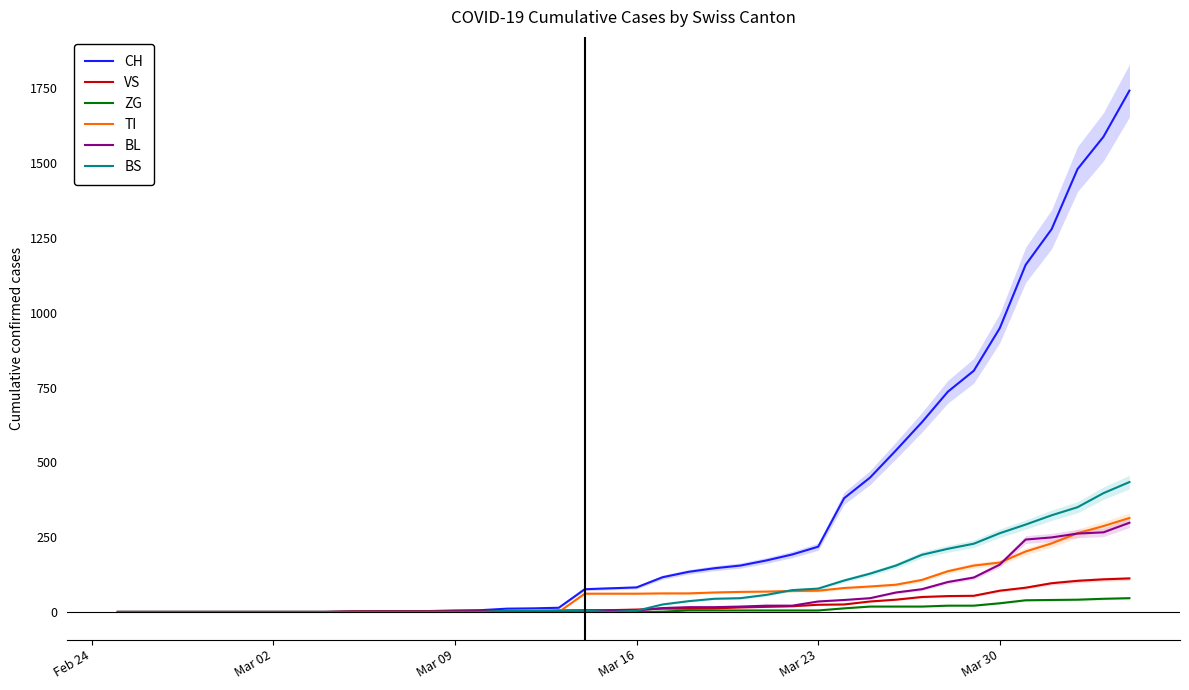

What is the sum of all ZG values?

378